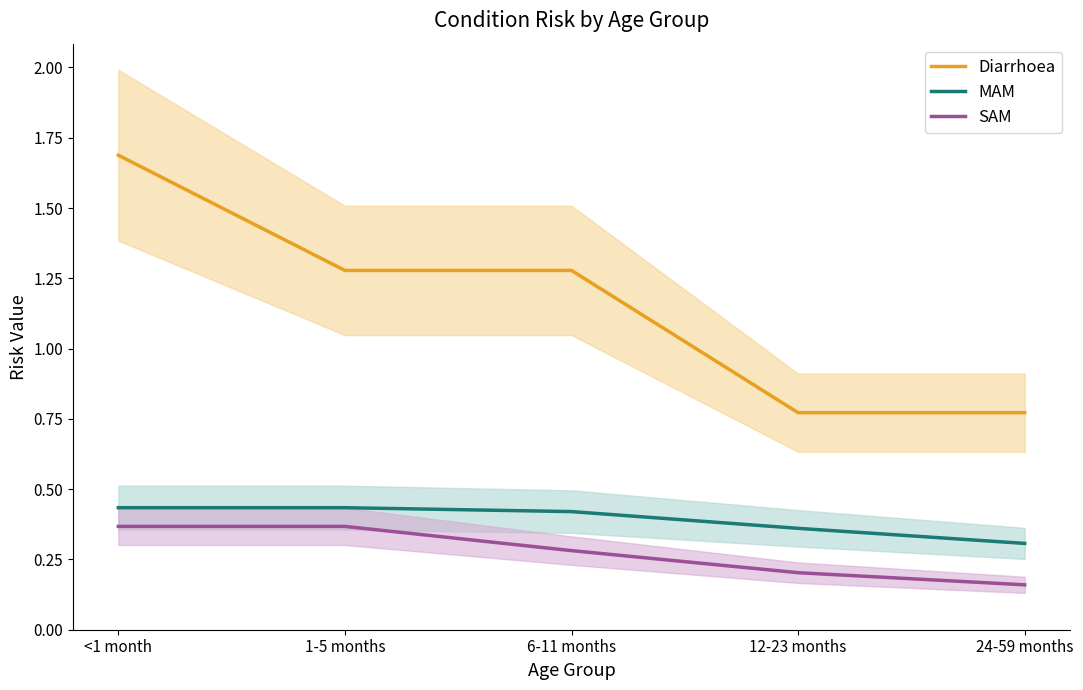

Rank the categories by SAM value from lowest to highest.

24-59 months, 12-23 months, 6-11 months, <1 month, 1-5 months